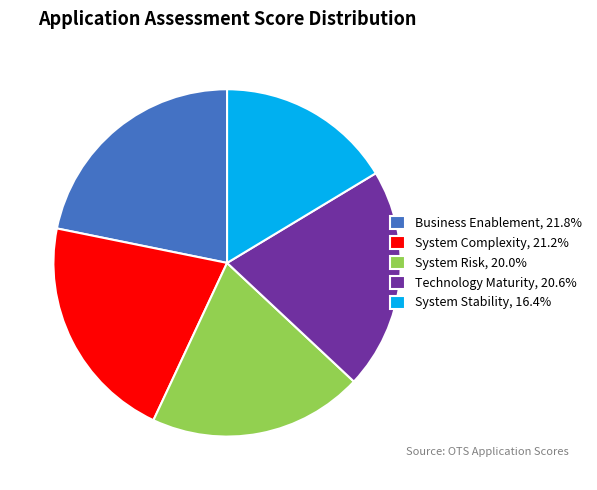

Is System Stability the majority of the pie?

No